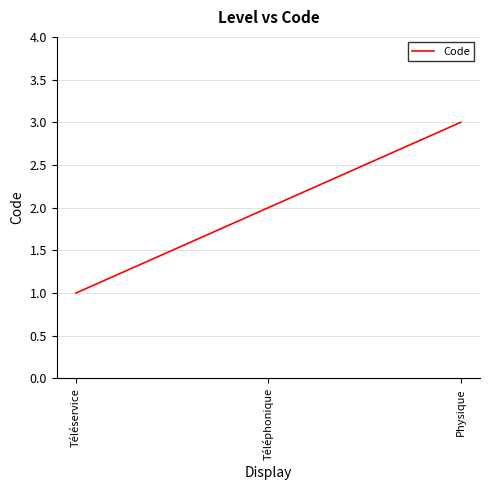

How many lines are shown in the chart?

1